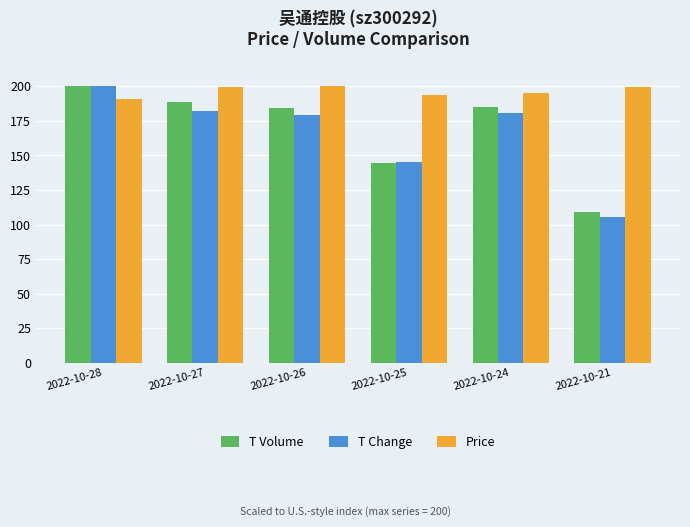

What is the difference between the maximum and minimum values in the T Volume series?

91.1